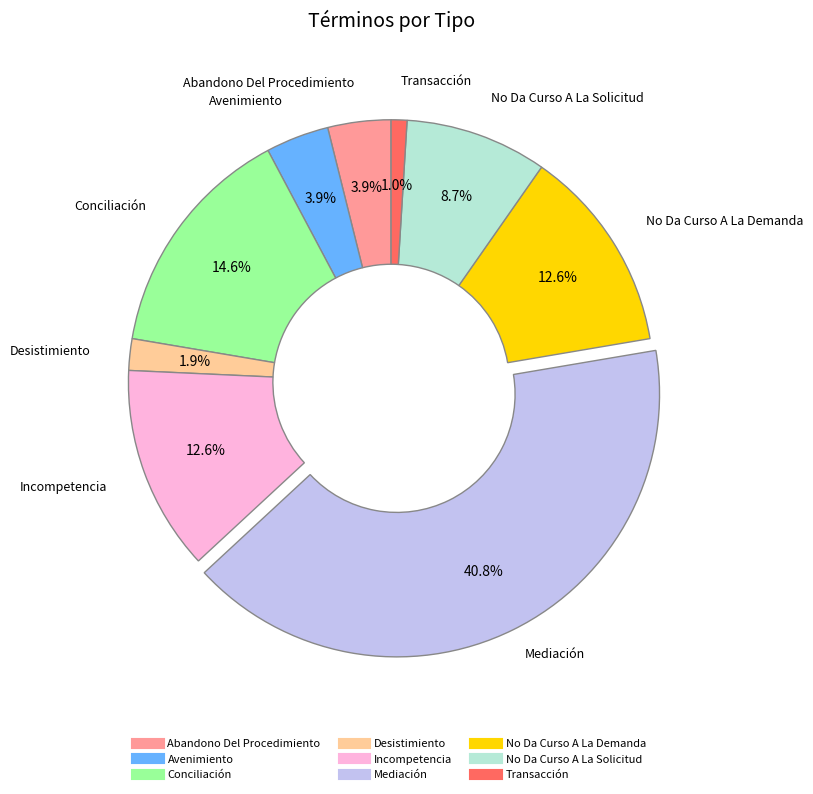

How many slices are in this pie chart?

9